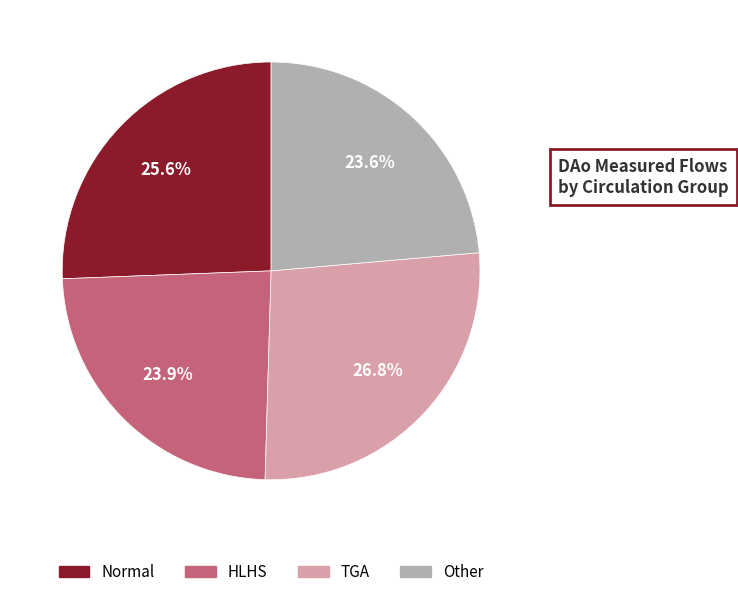

Which has a higher value, Other or TGA?

TGA